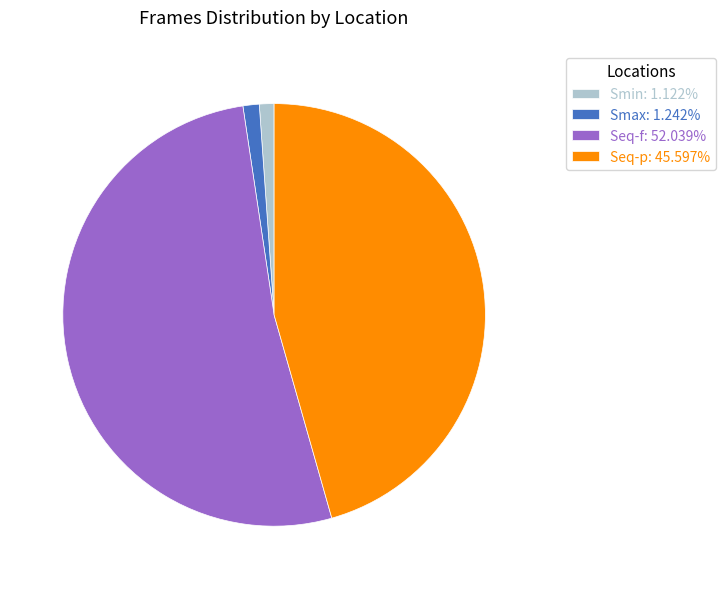

How many segments does this pie chart have?

4